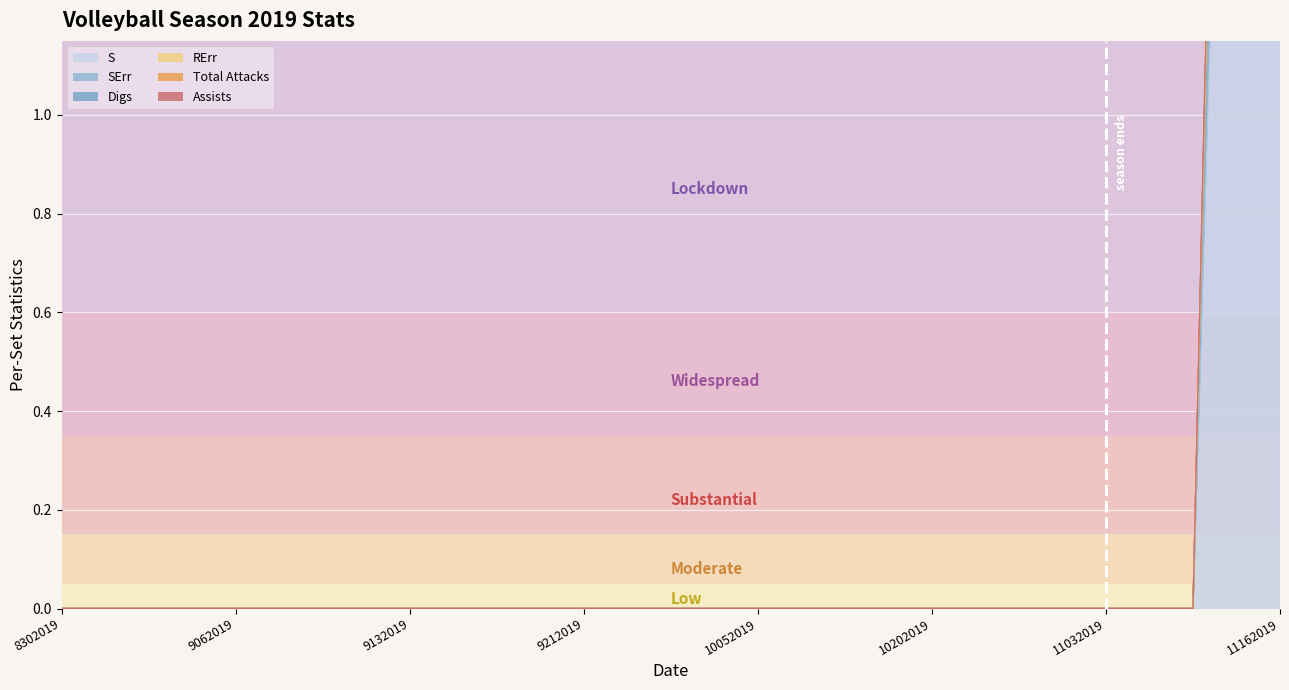

At how many categories does at least one series exceed 4?

1